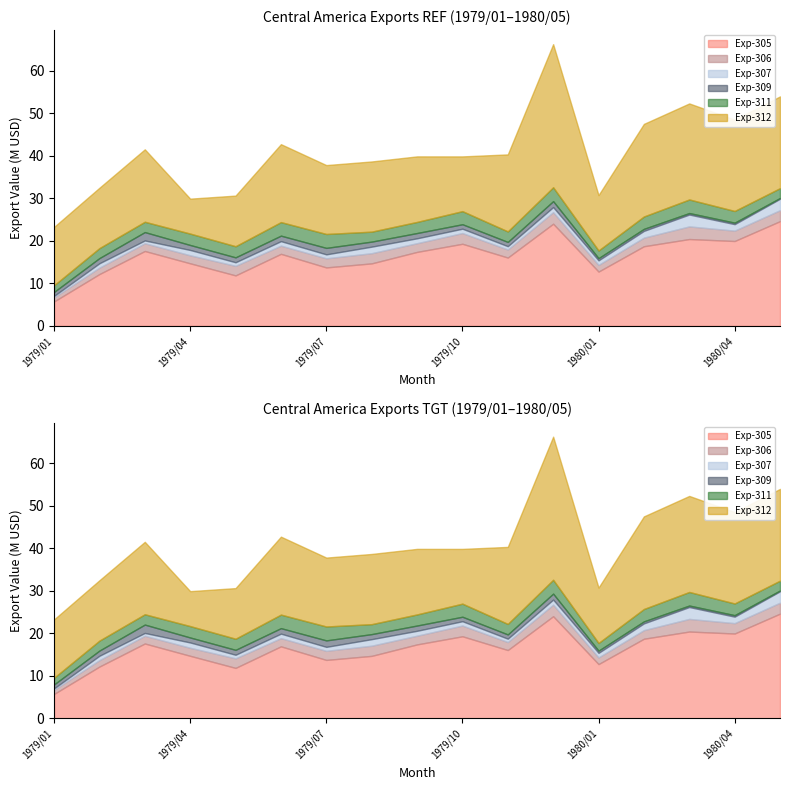

Reading right to left, what are all the values shown in this chart?

Exp-305: 1980/05=24658945	1980/04=19984513	1980/03=20448913	1980/02=18752844	1980/01=12787367	1979/12=24053203	1979/11=16088955	1979/10=19330494	1979/09=17419154	1979/08=14718210	1979/07=13767050	1979/06=16963906	1979/05=11888776	1979/04=14733549	1979/03=17630391	1979/02=12207268	1979/01=5758485
Exp-306: 1980/05=2576830	1980/04=2434170	1980/03=2970827	1980/02=2024354	1980/01=1565113	1979/12=2717395	1979/11=1884494	1979/10=2524653	1979/09=2046571	1979/08=2393715	1979/07=2138551	1979/06=1924600	1979/05=2250535	1979/04=1885672	1979/03=1820243	1979/02=1500022	1979/01=956365
Exp-307: 1980/05=2686668	1980/04=1527820	1980/03=2793359	1980/02=1587190	1980/01=1073006	1979/12=1195976	1979/11=788316	1979/10=1021450	1979/09=1151342	1979/08=1538507	1979/07=932915	1979/06=1059313	1979/05=838602	1979/04=1252061	1979/03=661058	1979/02=1035524	1979/01=352227
Exp-309: 1980/05=184426	1980/04=354642	1980/03=350901	1980/02=475378	1980/01=519699	1979/12=1400498	1979/11=1000603	1979/10=1050727	1979/09=1241468	1979/08=1188931	1979/07=1522152	1979/06=1293730	1979/05=1157008	1979/04=1172156	1979/03=1969001	1979/02=1219780	1979/01=928725
Exp-311: 1980/05=2314657	1980/04=2747319	1980/03=3193161	1980/02=2912528	1980/01=1806787	1979/12=3258650	1979/11=2477336	1979/10=3081178	1979/09=2612906	1979/08=2341564	1979/07=3273558	1979/06=3186851	1979/05=2616184	1979/04=2682015	1979/03=2429312	1979/02=2343707	1979/01=1567309
Exp-312: 1980/05=21594179	1980/04=21506175	1980/03=22606482	1980/02=21795690	1980/01=13035211	1979/12=33685185	1979/11=18124758	1979/10=12886599	1979/09=15428130	1979/08=16522739	1979/07=16217900	1979/06=18348475	1979/05=11915653	1979/04=8225958	1979/03=17051344	1979/02=14212006	1979/01=13734567